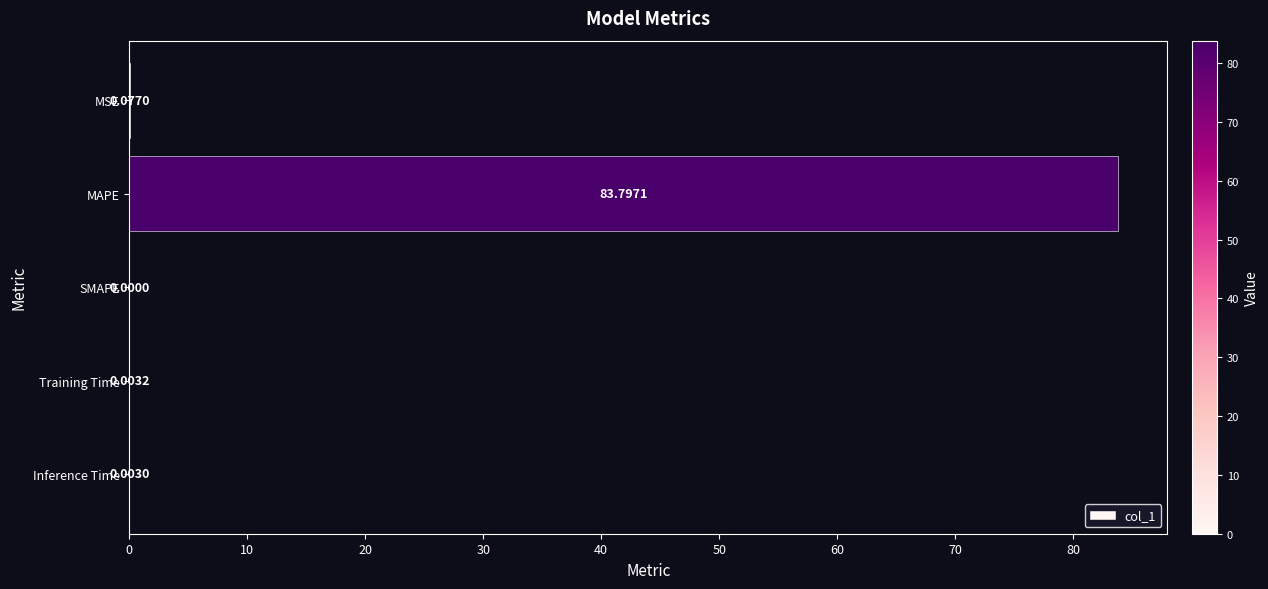

What is the sum of the values at MAPE and SMAPE?

83.8